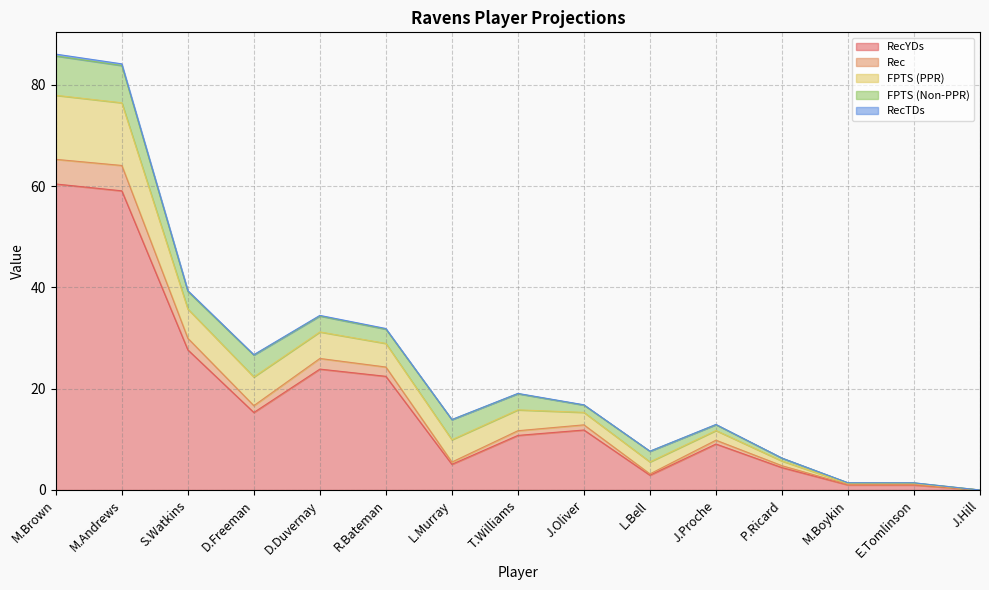

Where is RecTDs nearest to the value 38?

S.Watkins